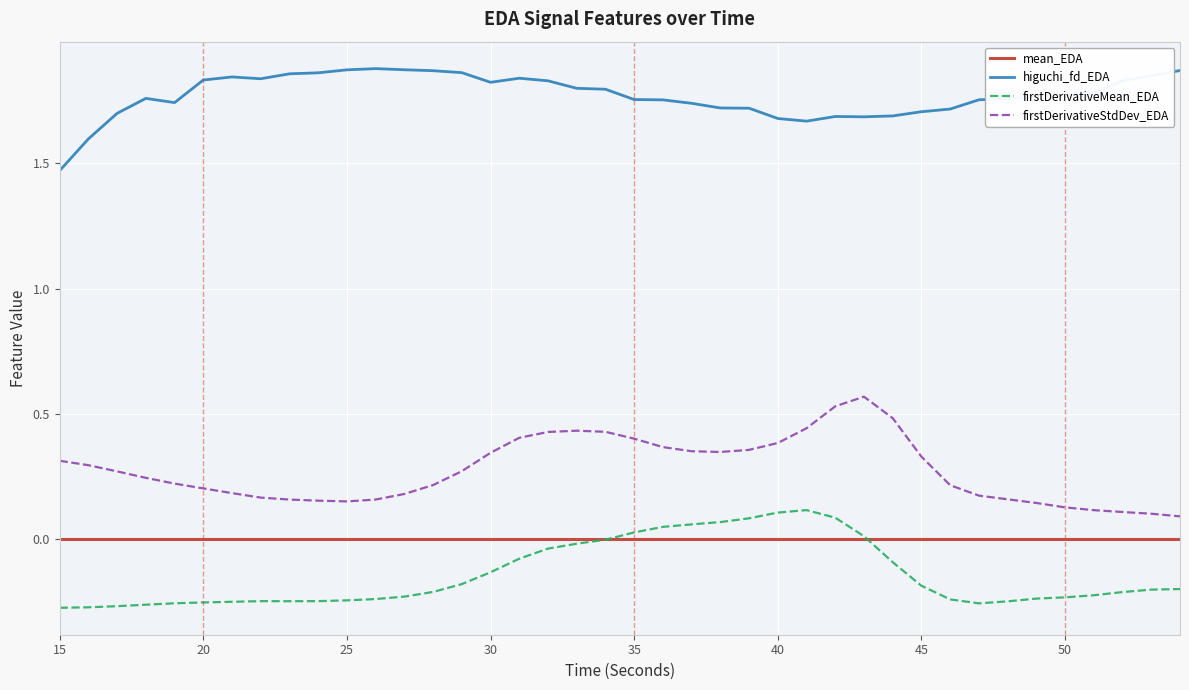

How many lines are shown in the chart?

4